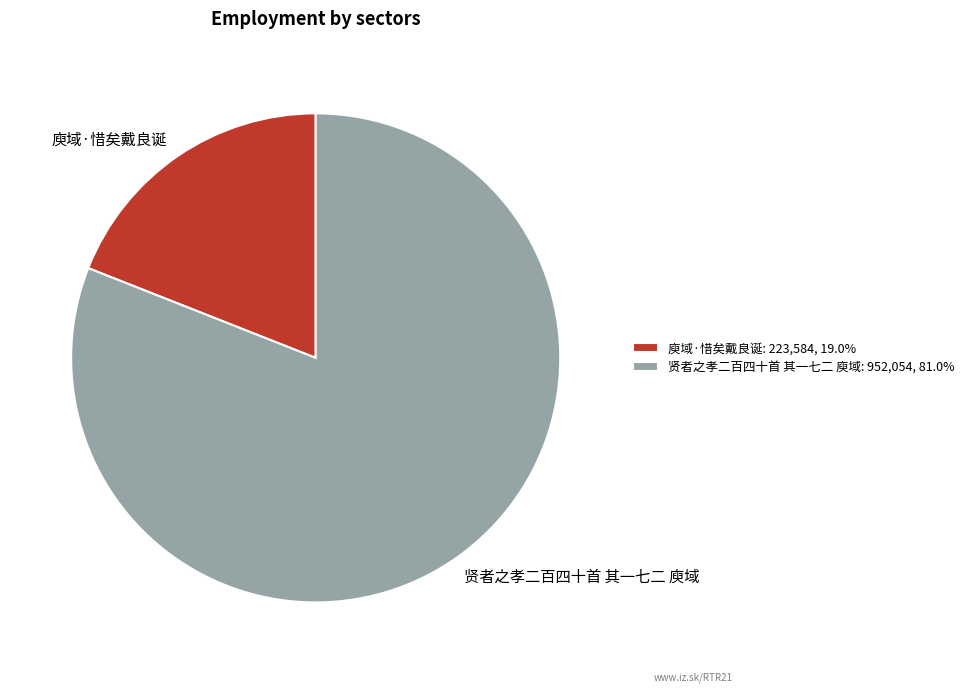

How many segments does this pie chart have?

2